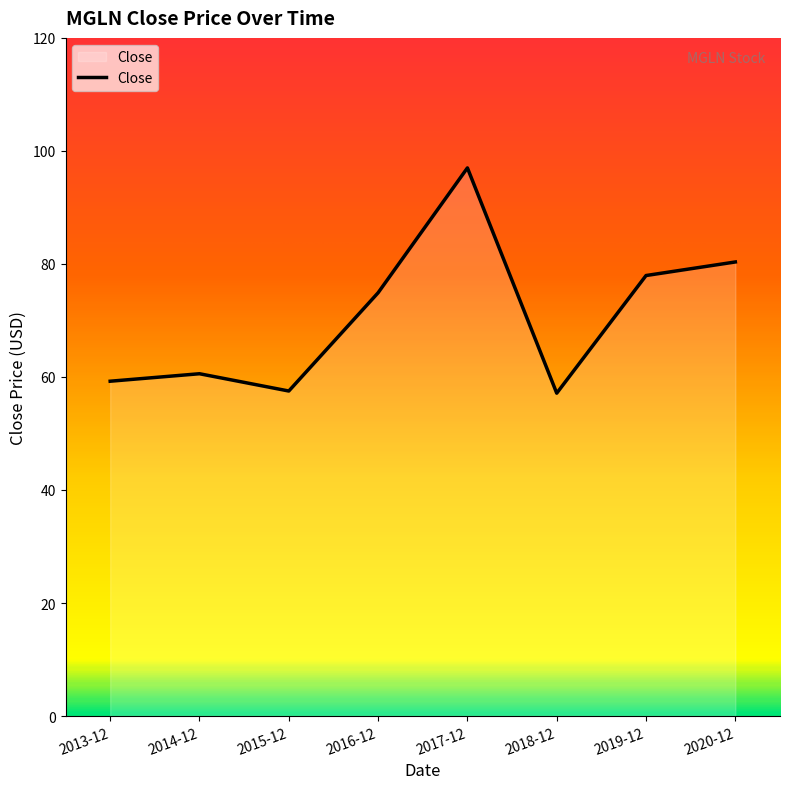

How many distinct data groups are displayed?

1